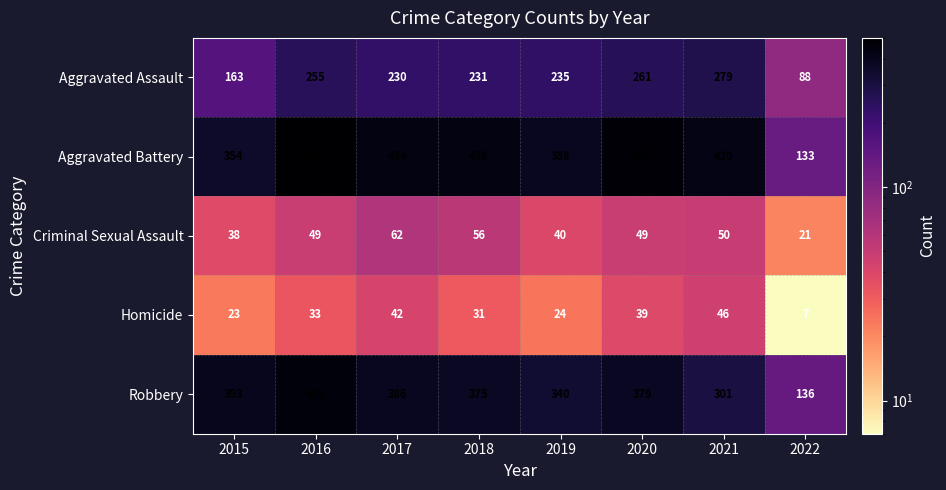

Which series changed the most between 2015 and 2019?

Aggravated Assault